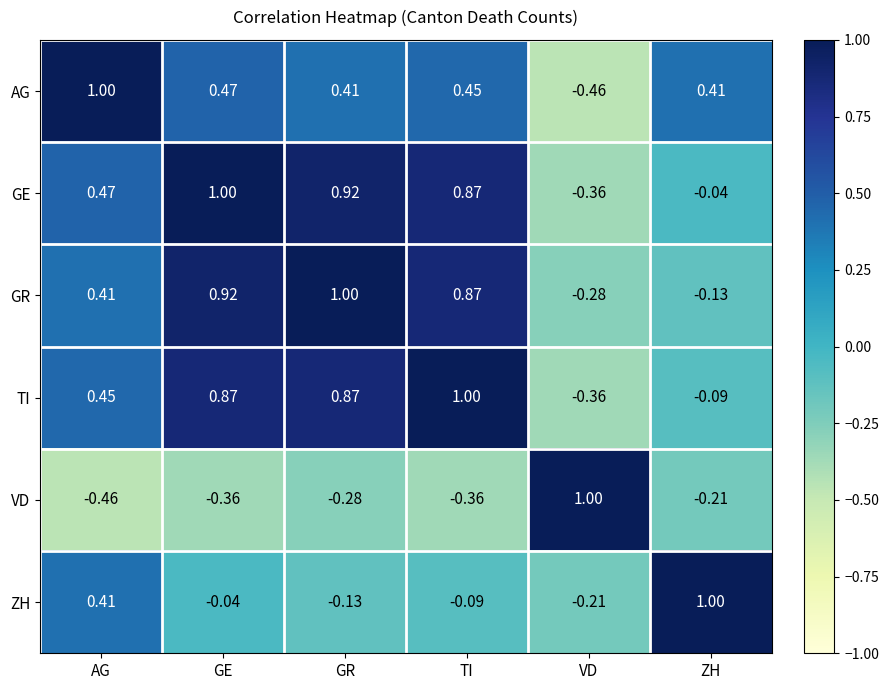

What is the total value across all series at VD?

-0.7